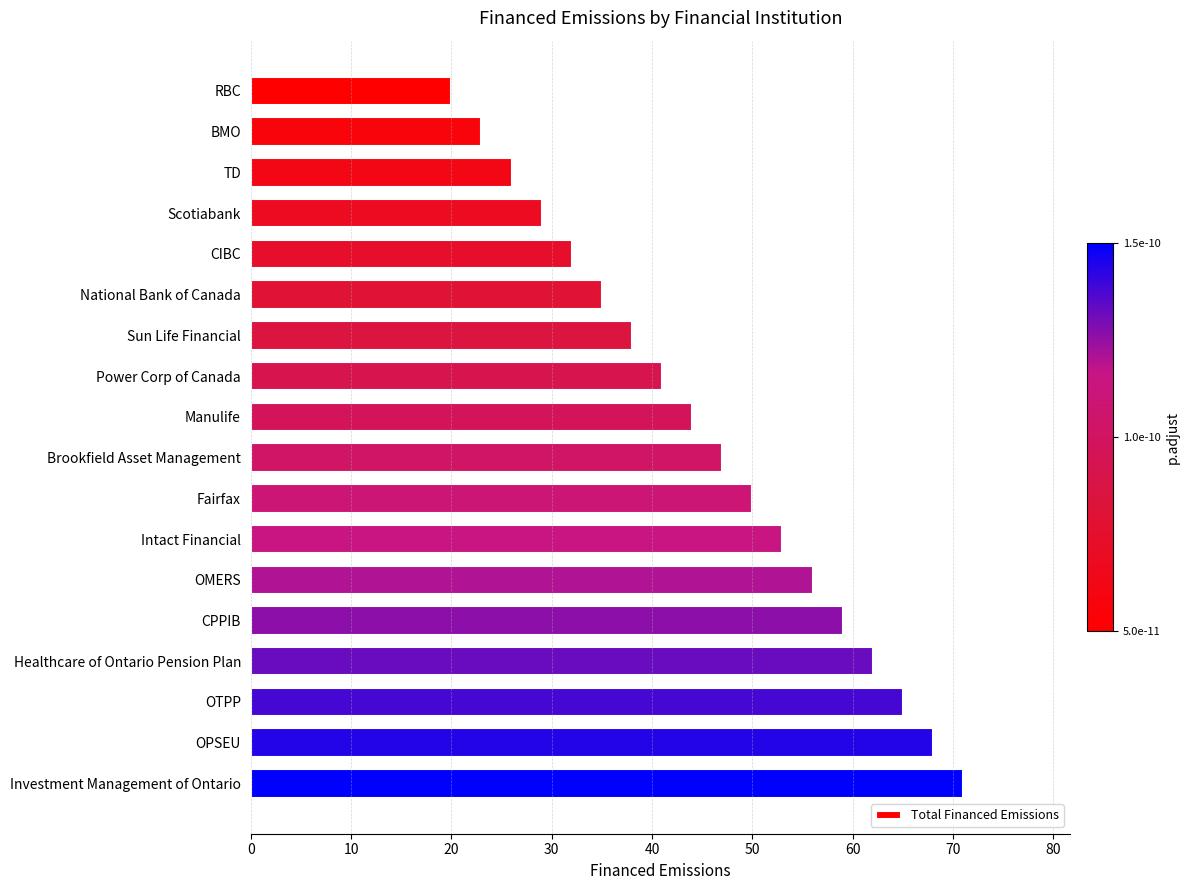

What is the change in value from TD to CIBC?

+6